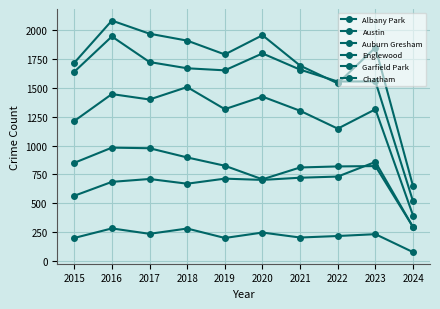

True or false: Englewood and Auburn Gresham cross at least once.

False